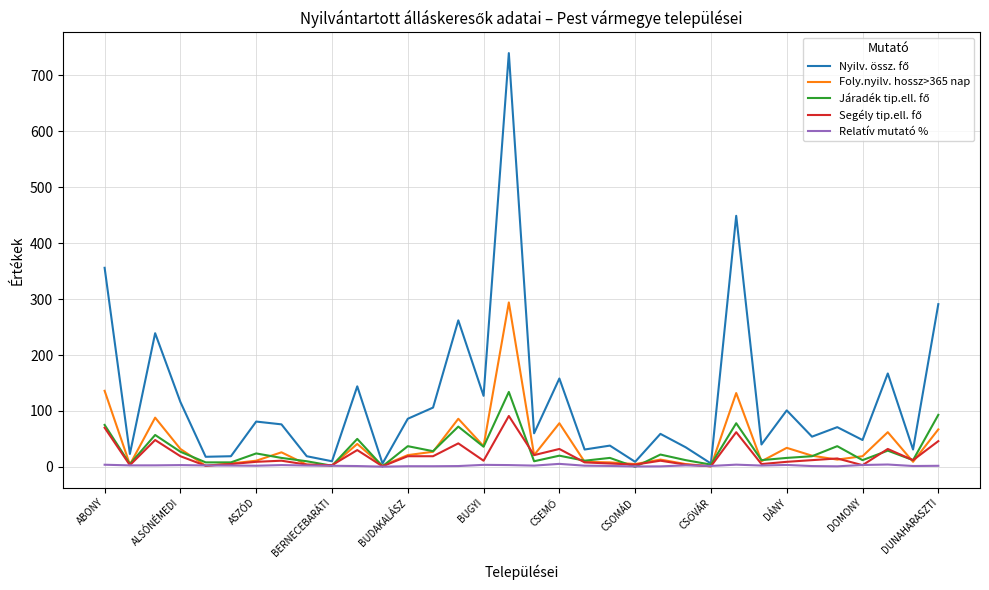

What is the maximum value for Foly.nyilv. hossz>365 nap?

294.0